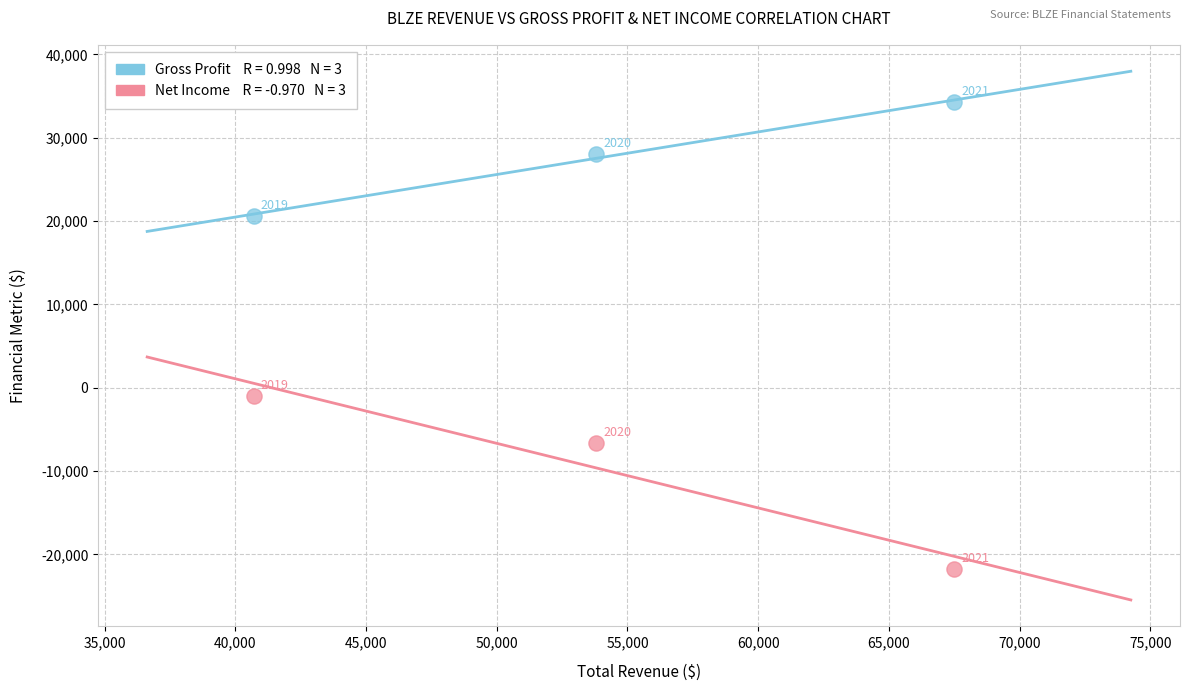

Across all series, what Y value is closest to 6300?

-1000